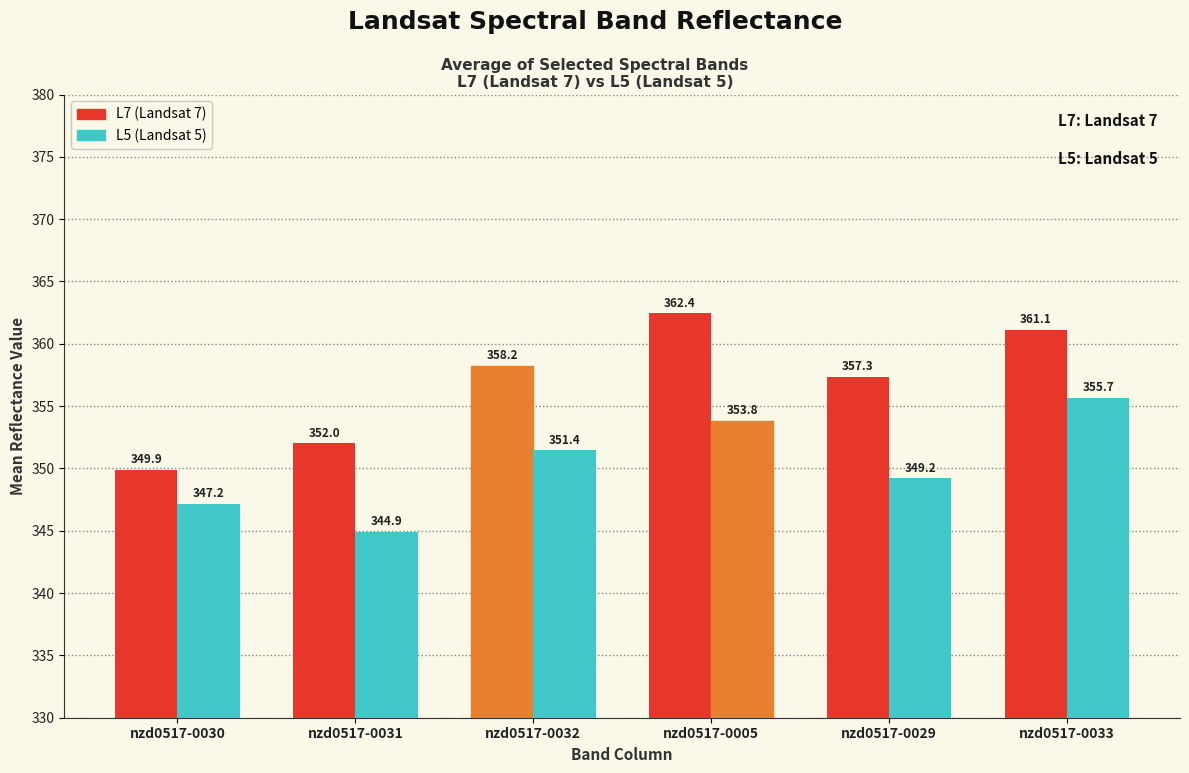

List the series in order of their peak value, lowest first.

L5 (Landsat 5), L7 (Landsat 7)